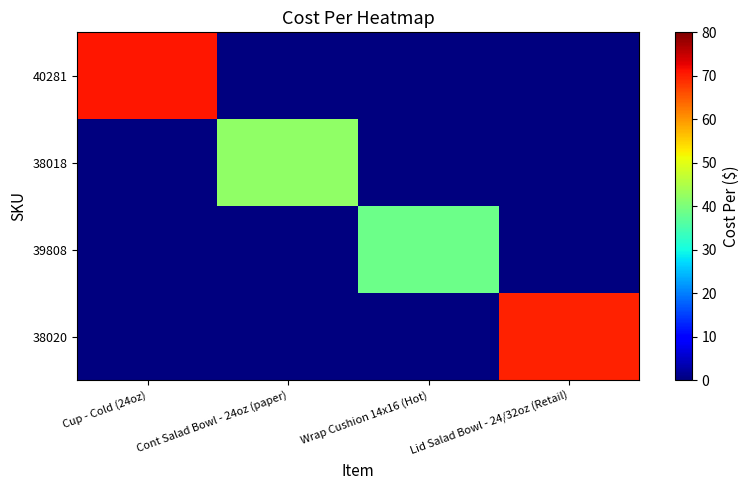

Reading right to left, what are all the values shown in this chart?

40281: Lid Salad Bowl - 24/32oz (Retail)=0.0	Wrap Cushion 14x16 (Hot)=0.0	Cont Salad Bowl - 24oz (paper)=0.0	Cup - Cold (24oz)=70.7
38018: Lid Salad Bowl - 24/32oz (Retail)=0.0	Wrap Cushion 14x16 (Hot)=0.0	Cont Salad Bowl - 24oz (paper)=41.9	Cup - Cold (24oz)=0.0
39808: Lid Salad Bowl - 24/32oz (Retail)=0.0	Wrap Cushion 14x16 (Hot)=38.6	Cont Salad Bowl - 24oz (paper)=0.0	Cup - Cold (24oz)=0.0
38020: Lid Salad Bowl - 24/32oz (Retail)=69.7	Wrap Cushion 14x16 (Hot)=0.0	Cont Salad Bowl - 24oz (paper)=0.0	Cup - Cold (24oz)=0.0